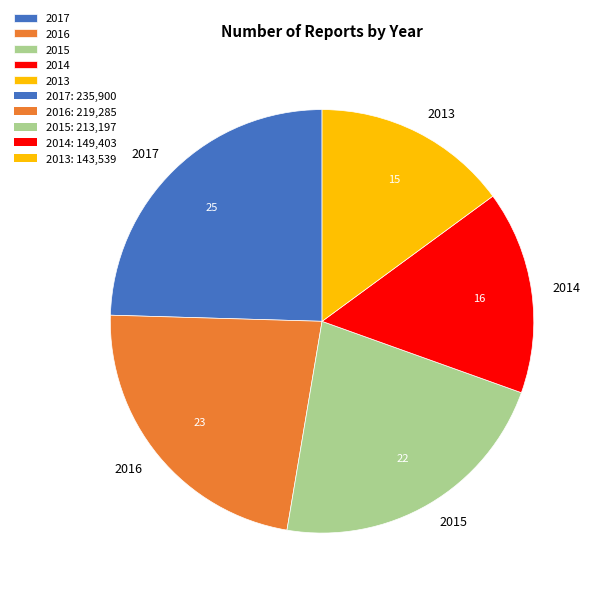

Which category has the smallest portion of the pie?

2013